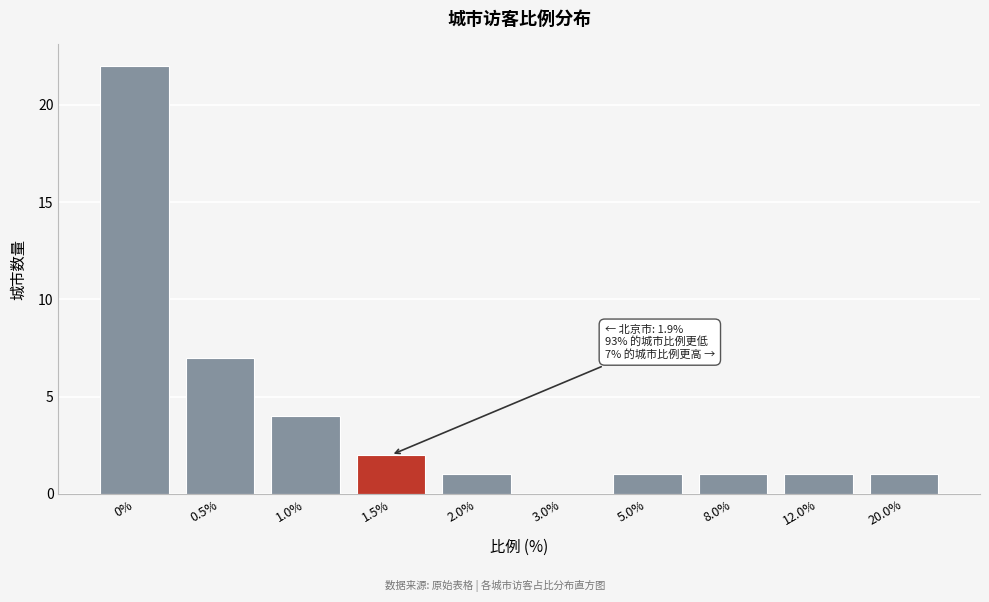

Reading left to right, what are all the values shown in this chart?

0%=22	0.5%=7	1.0%=4	1.5%=2	2.0%=1	3.0%=0	5.0%=1	8.0%=1	12.0%=1	20.0%=1